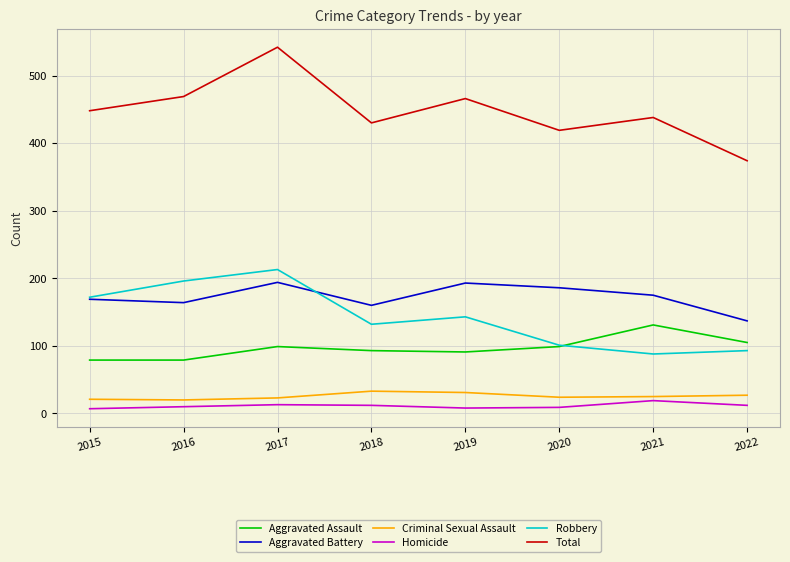

What is the minimum value for Total?

374